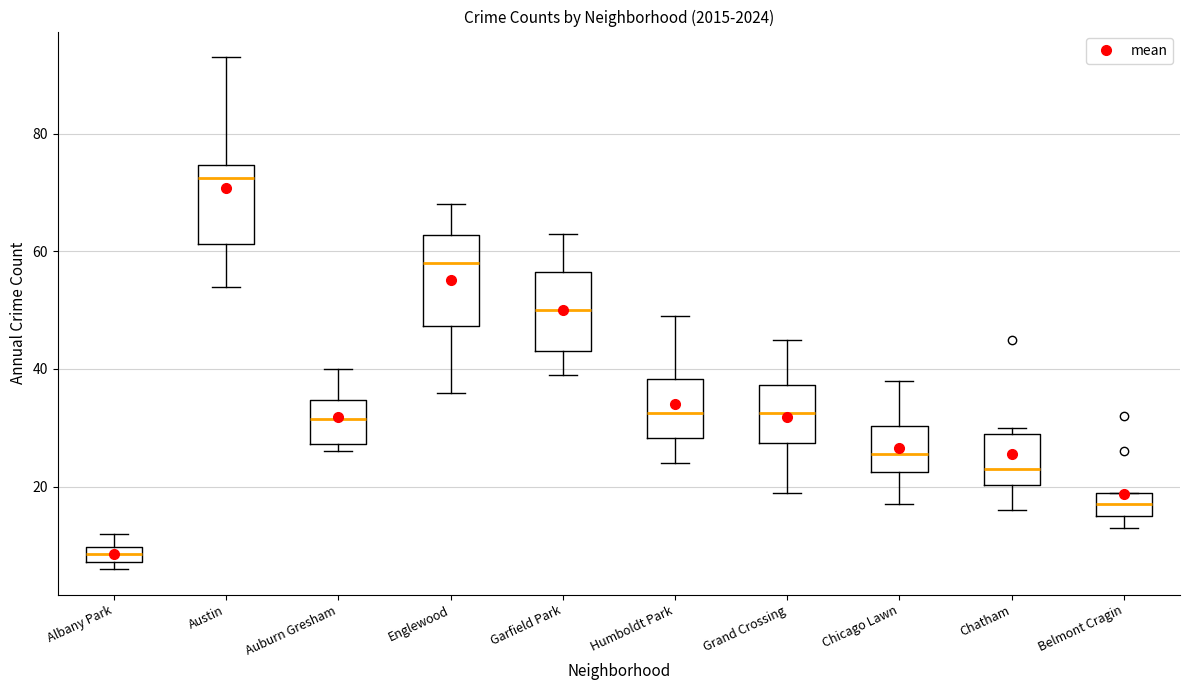

Which box has the lowest median line?

Albany Park